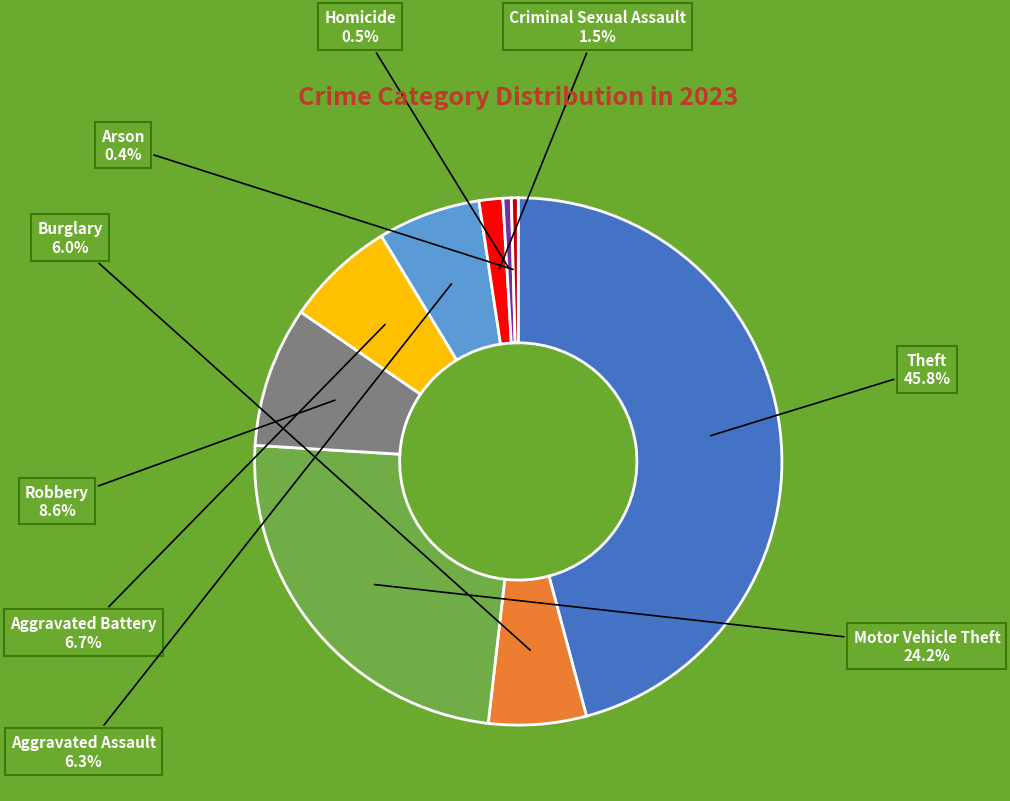

Does any single category account for the majority?

No